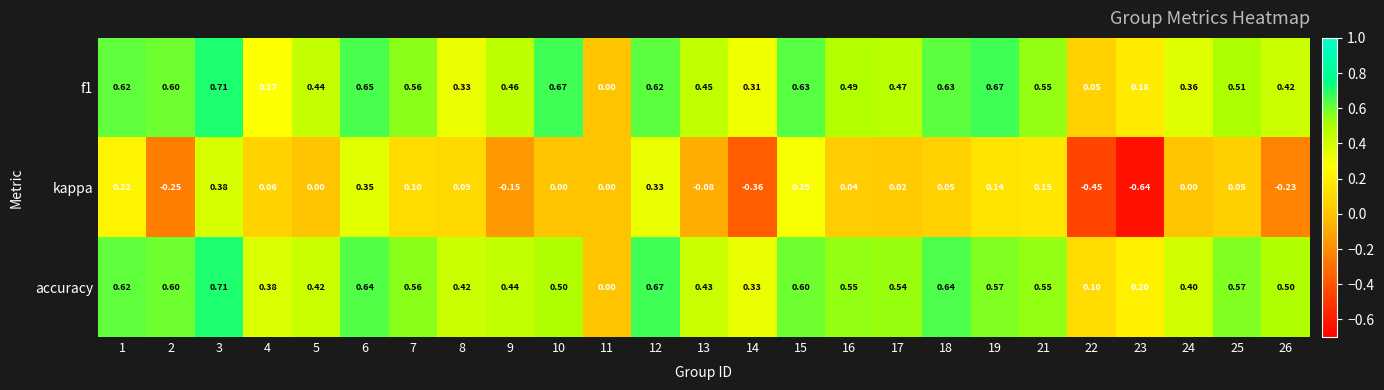

Which series has the largest range (max minus min)?

kappa